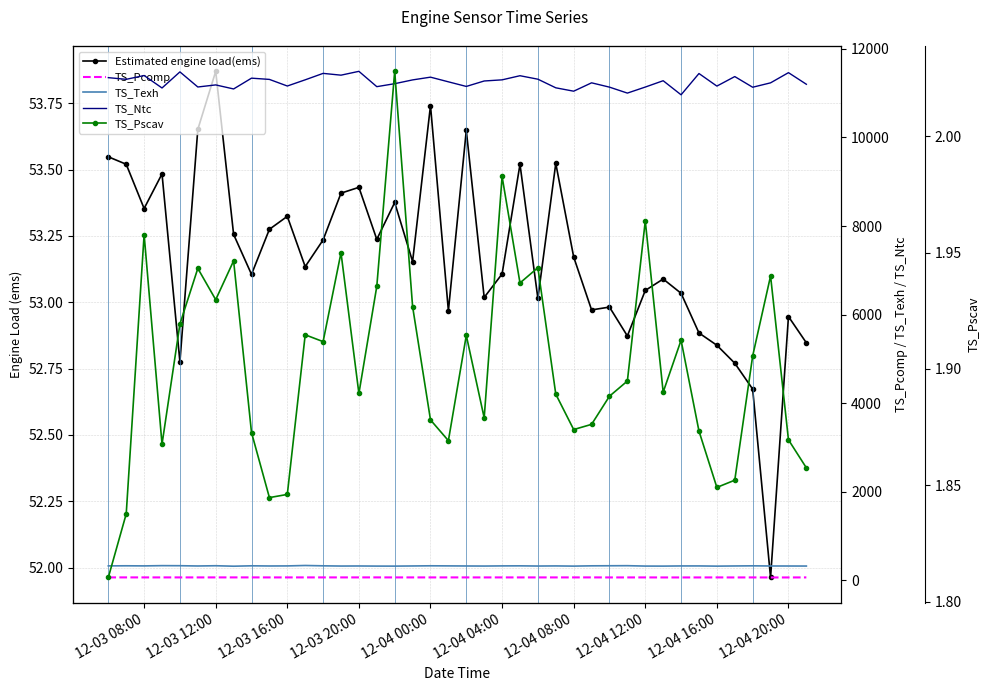

What position from the left is 12-04 12:00?

31